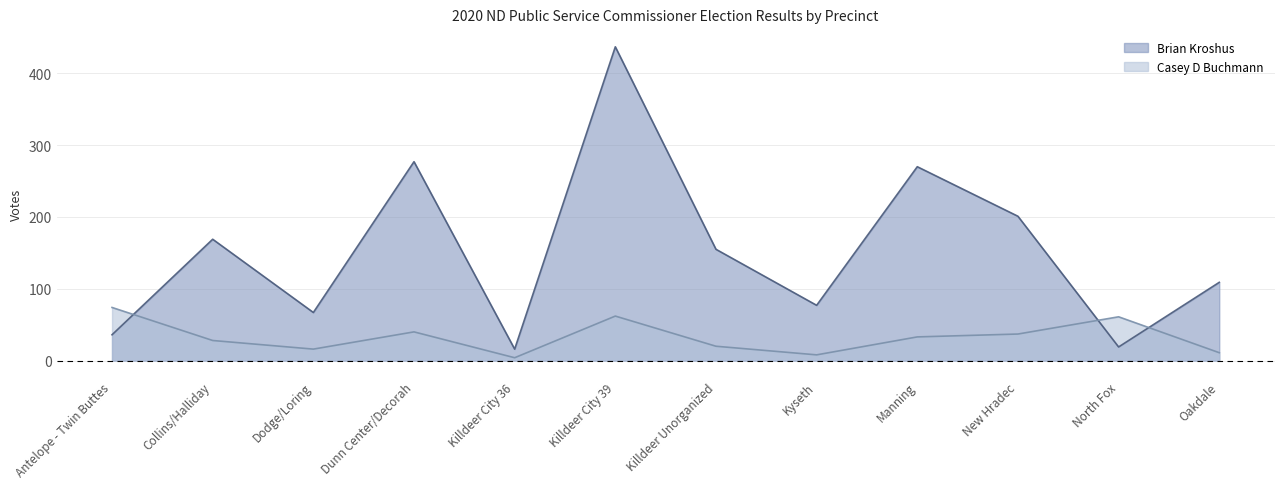

Rank the categories by Brian Kroshus value from lowest to highest.

Killdeer City 36, North Fox, Antelope - Twin Buttes, Dodge/Loring, Kyseth, Oakdale, Killdeer Unorganized, Collins/Halliday, New Hradec, Manning, Dunn Center/Decorah, Killdeer City 39